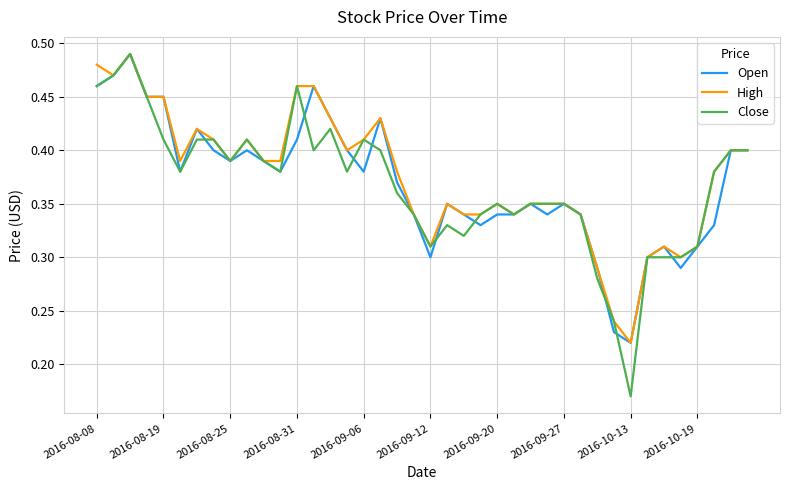

Which series has the widest spread of values?

Close